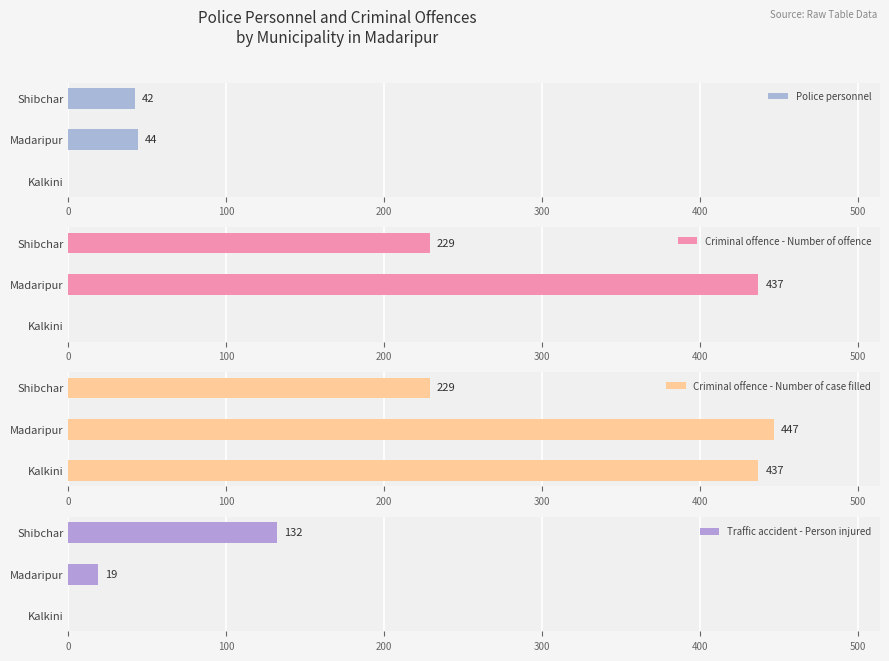

True or false: Police personnel has a value of 0 at Kalkini.

True